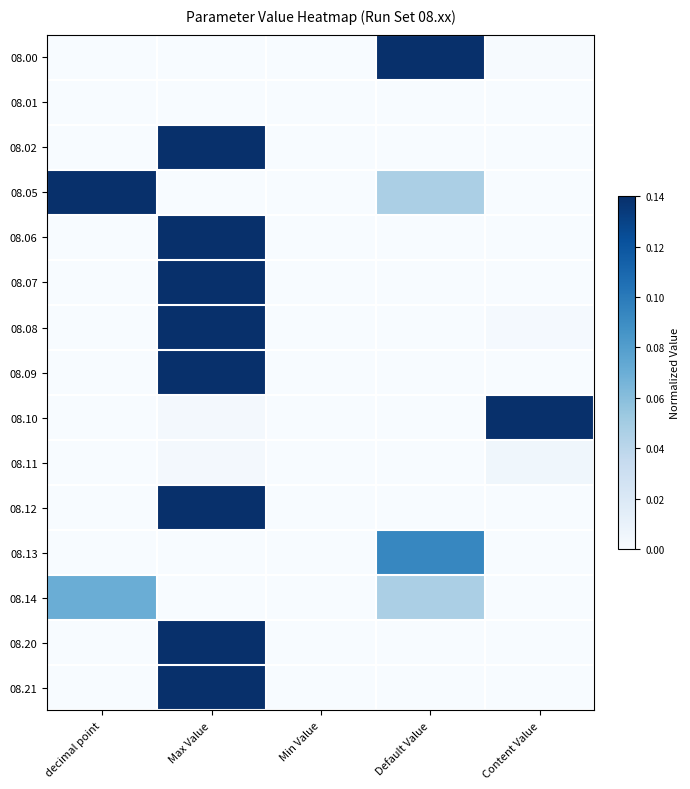

What is the total value across all series at Max Value?

8.0